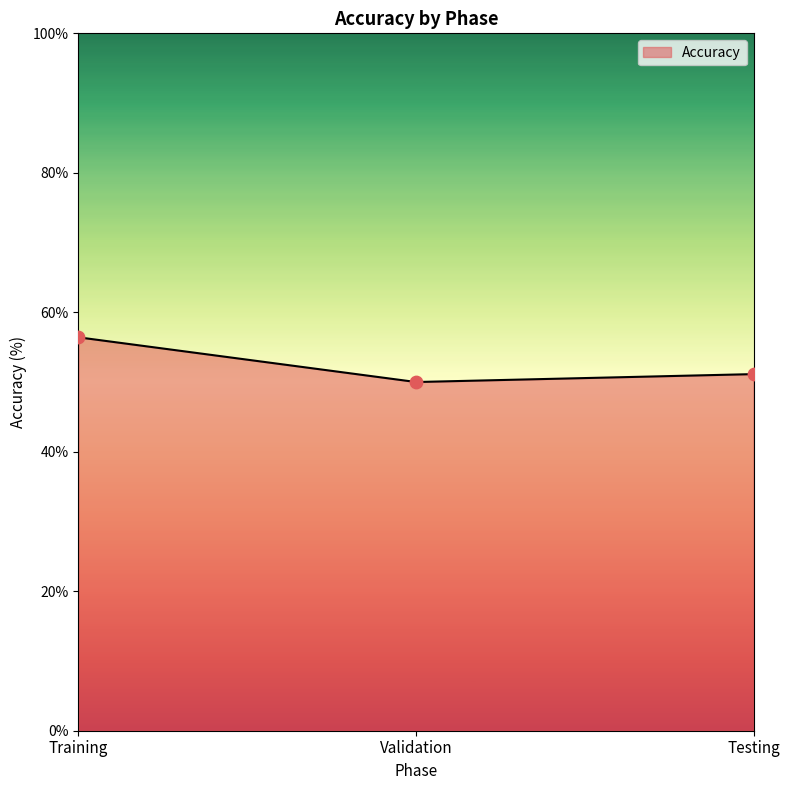

Between Validation and Testing, which is larger?

Testing